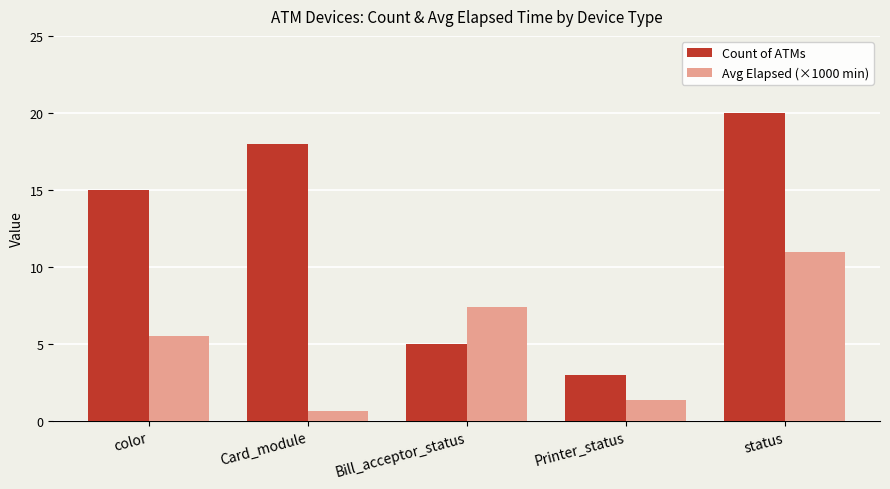

Is it true that Count of ATMs equals 3.0 at Printer_status?

True